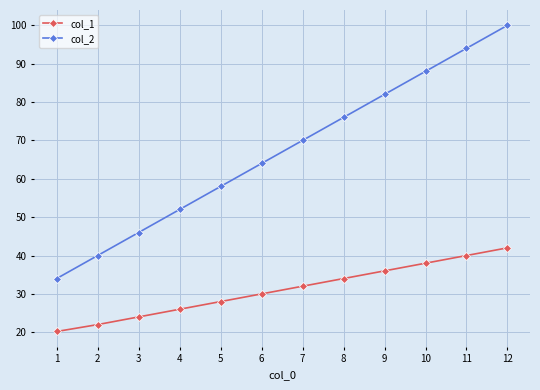

True or false: col_2 has a value of 52.0 at 4.

True